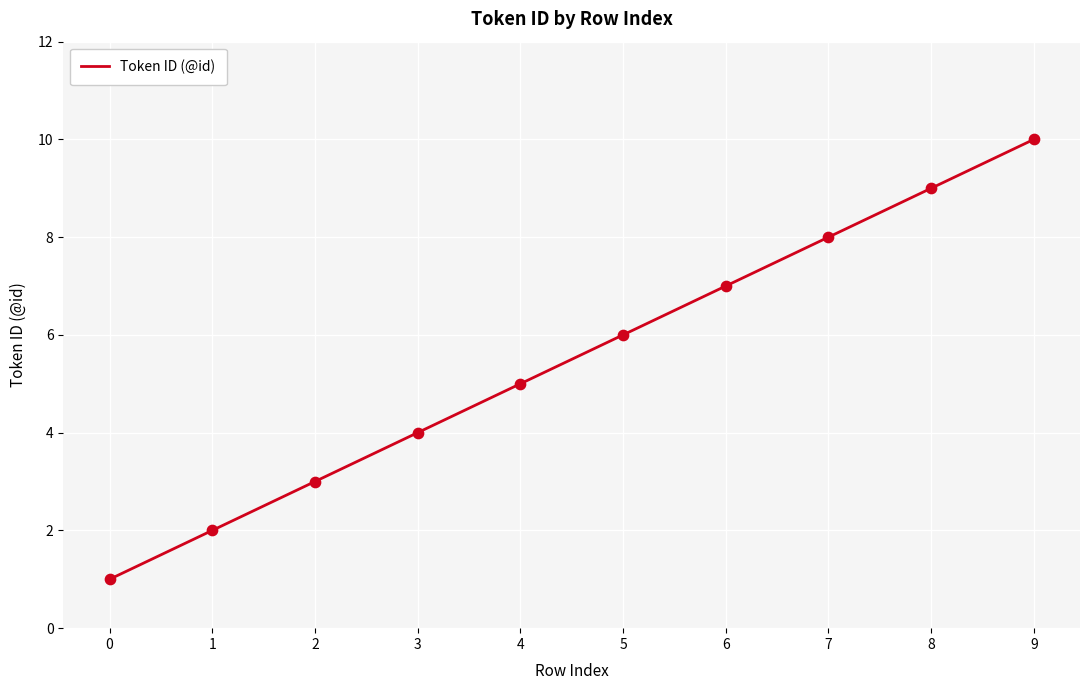

Which has a higher value, 4 or 3?

4